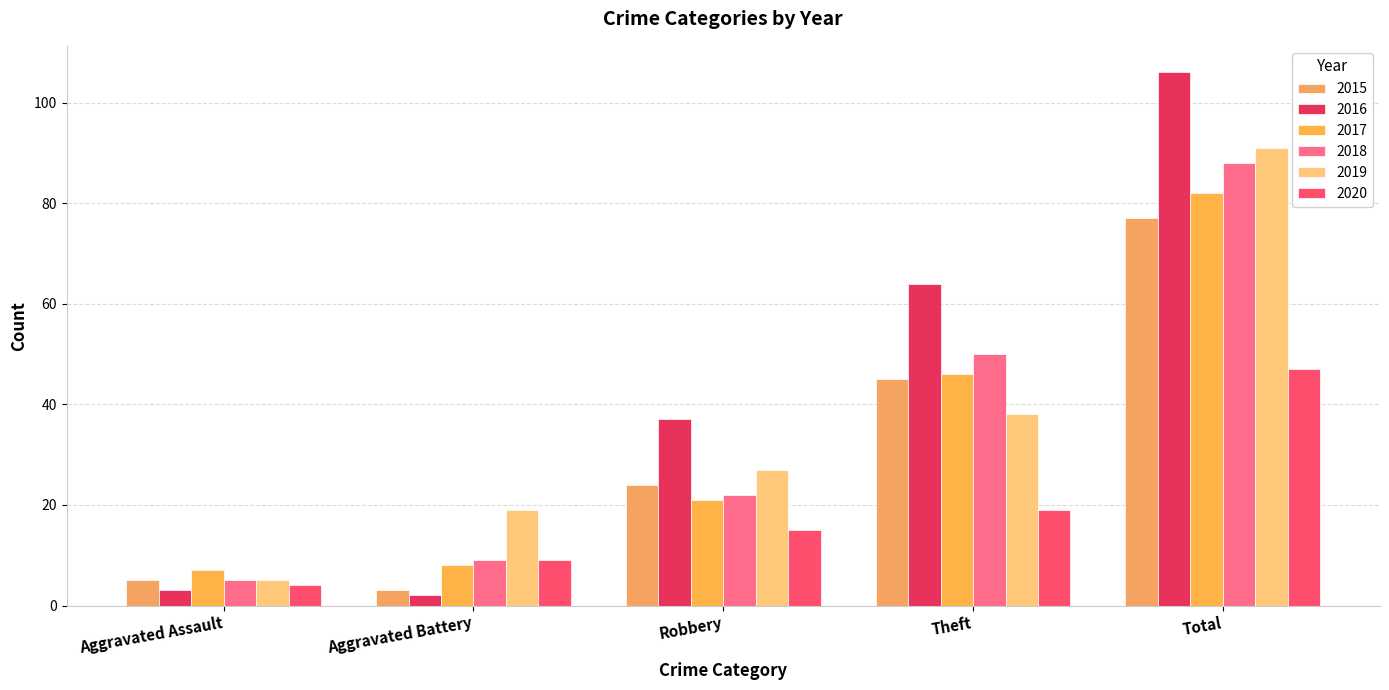

What is the label of the 2nd bar from the left?

Aggravated Battery